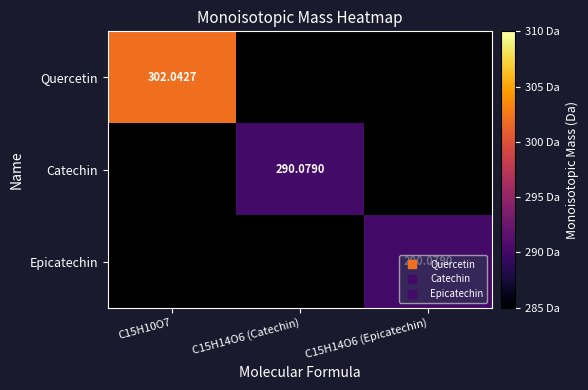

Count the number of data series in this chart.

3